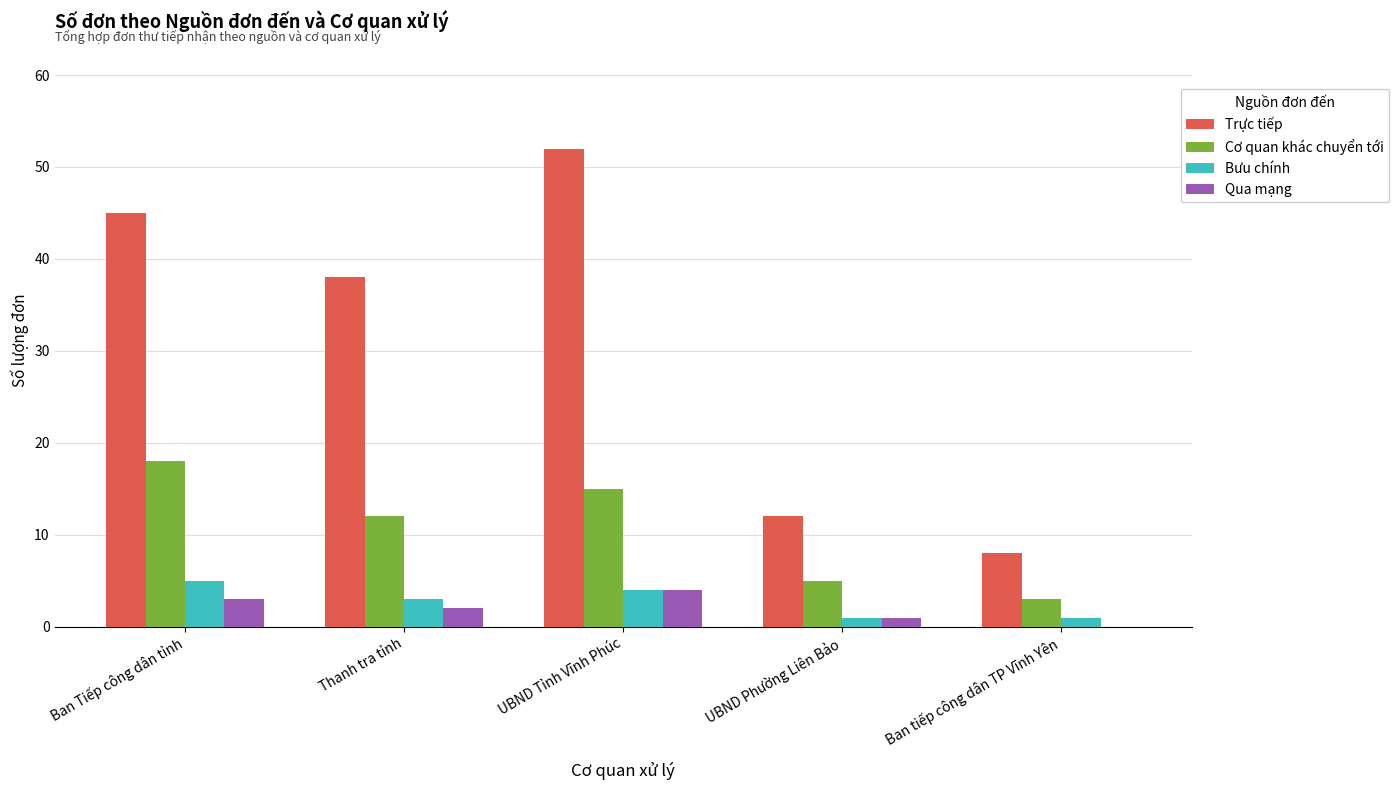

The Trực tiếp series shows 17 at UBND Phường Liên Bảo. True or false?

False